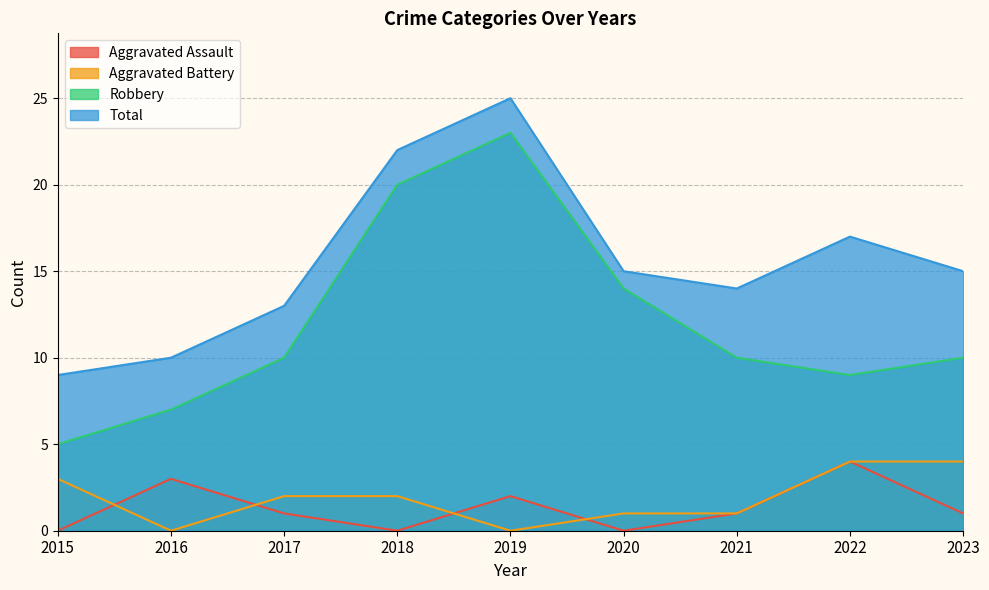

At how many categories does at least one series exceed 24?

1